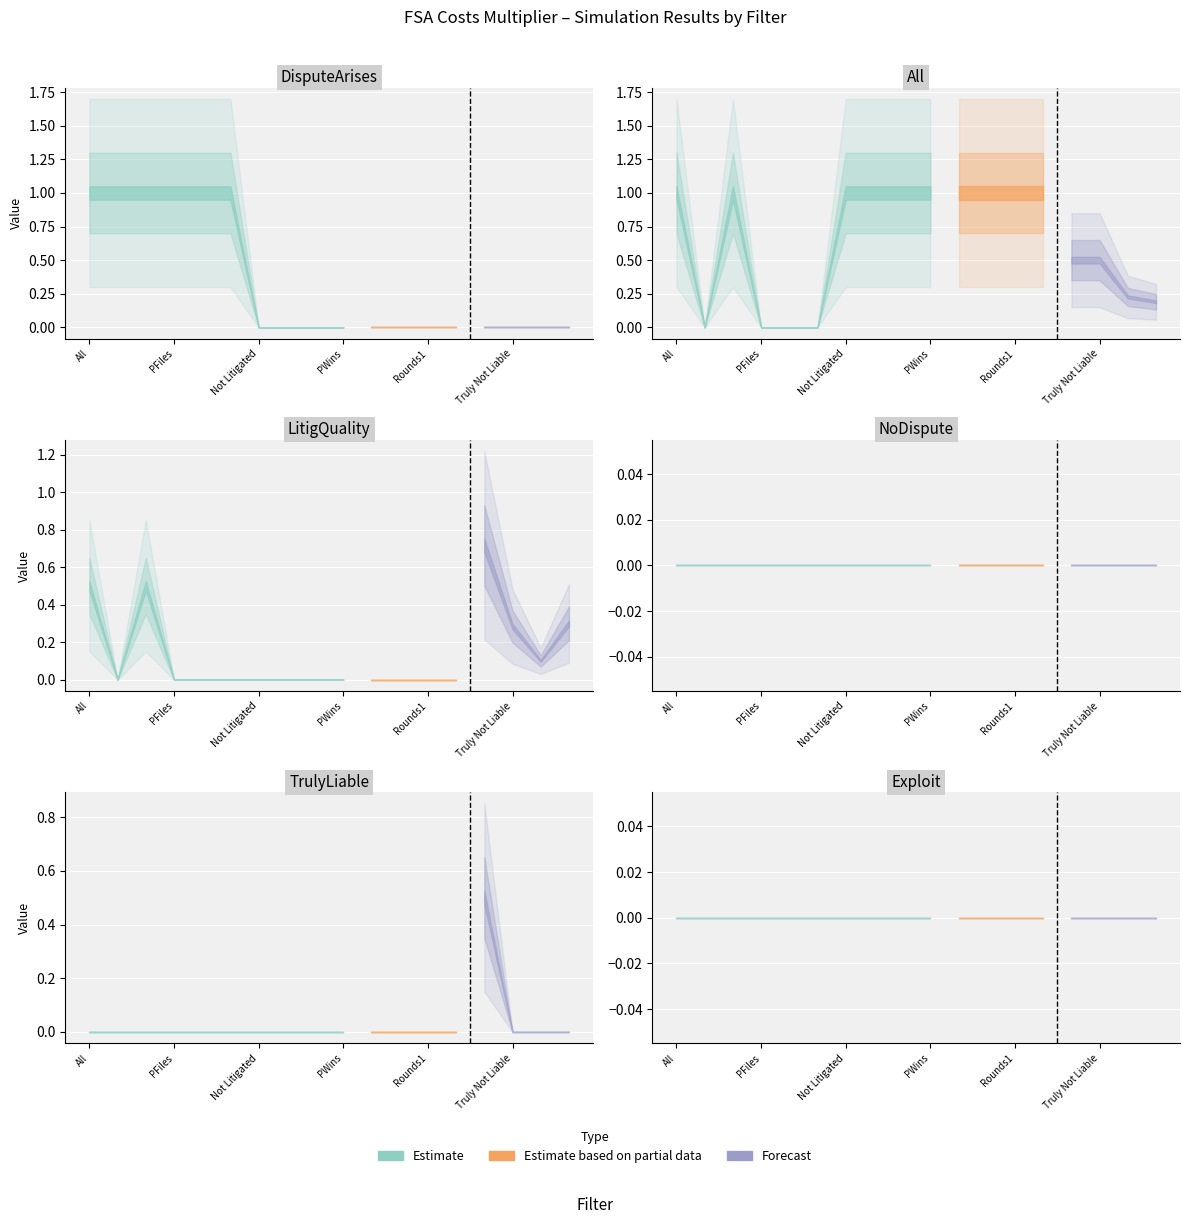

Which series changed the most between 1 and 8?

DisputeArises